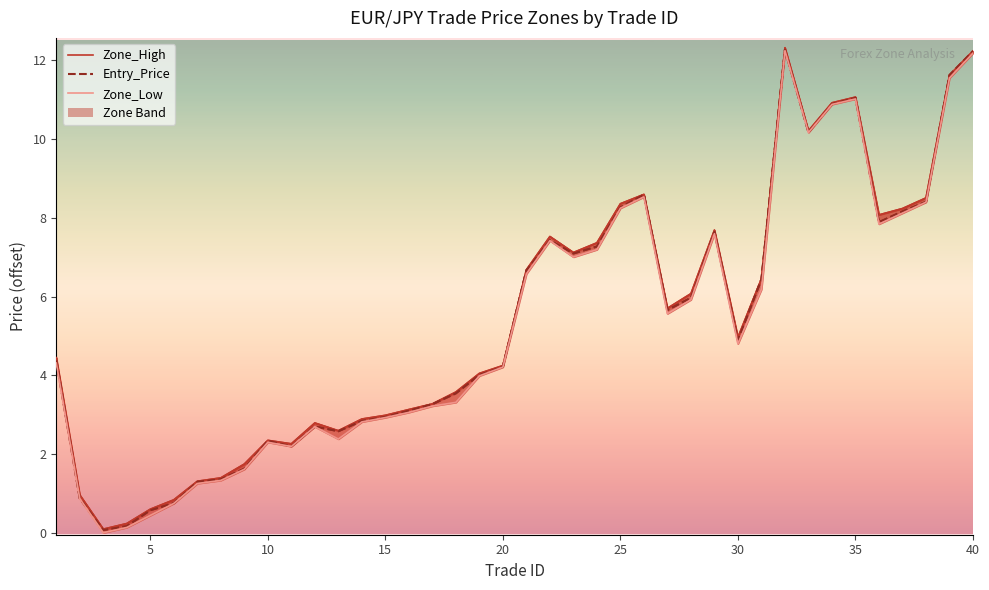

In Entry_Price, how many points are higher than both neighbors (excluding endpoints)?

7